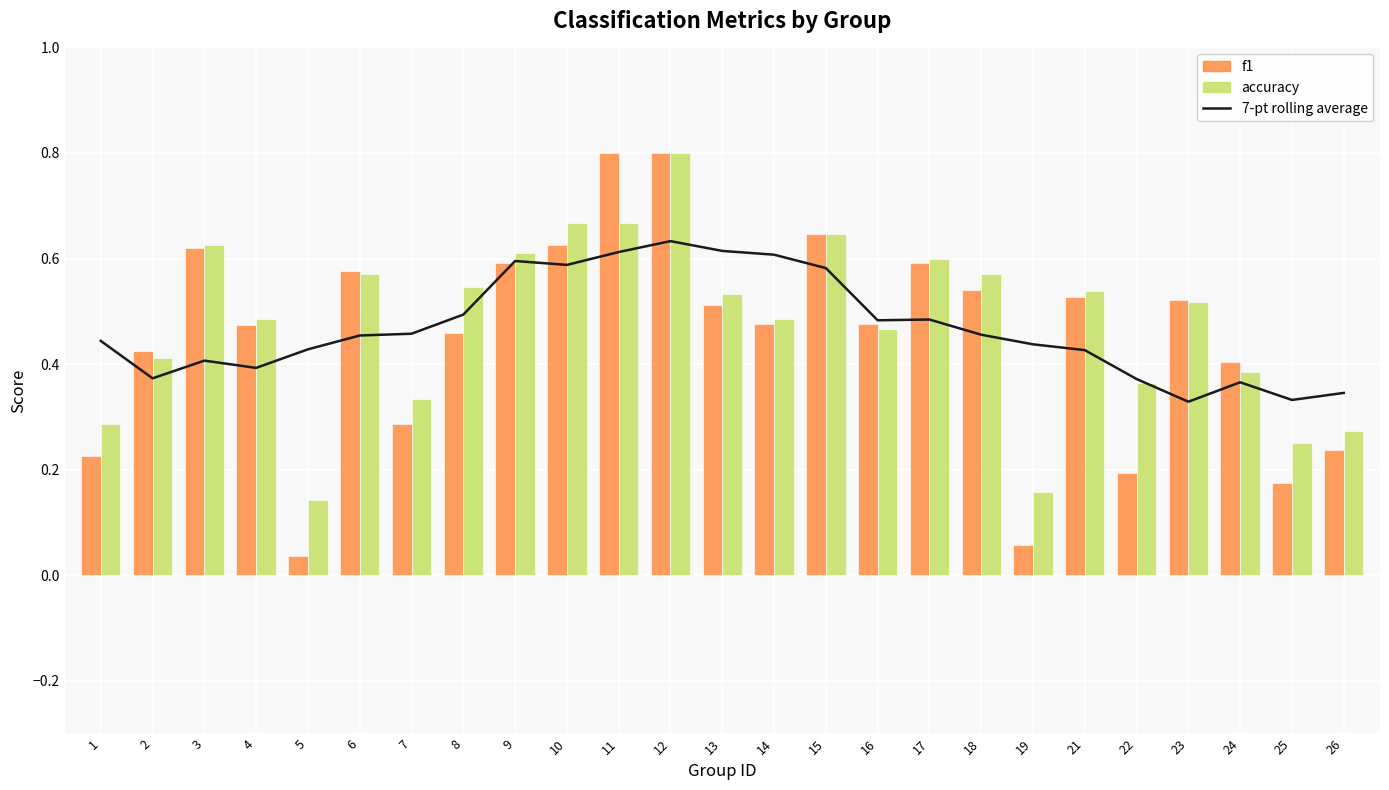

Between 13 and 9, which is larger?

13